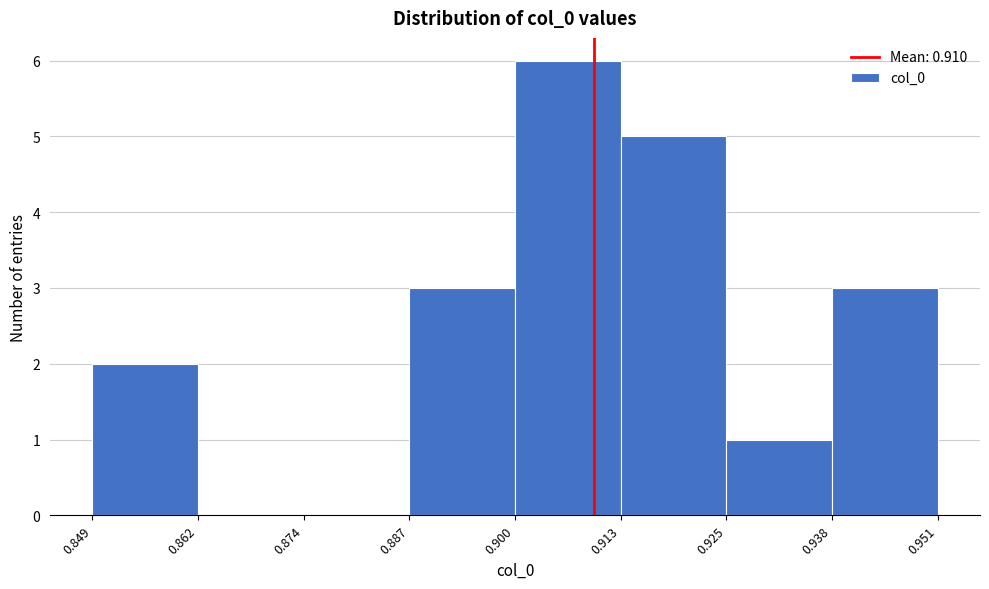

Reading left to right, transcribe this chart: for each bar, give the range it covers on the x-axis and its height. The values are not printed on the chart, so give them approximately, as read against the axis.

0.849 to 0.862: 2
0.862 to 0.874: 0
0.874 to 0.887: 0
0.887 to 0.900: 3
0.900 to 0.913: 6
0.913 to 0.925: 5
0.925 to 0.938: 1
0.938 to 0.951: 3